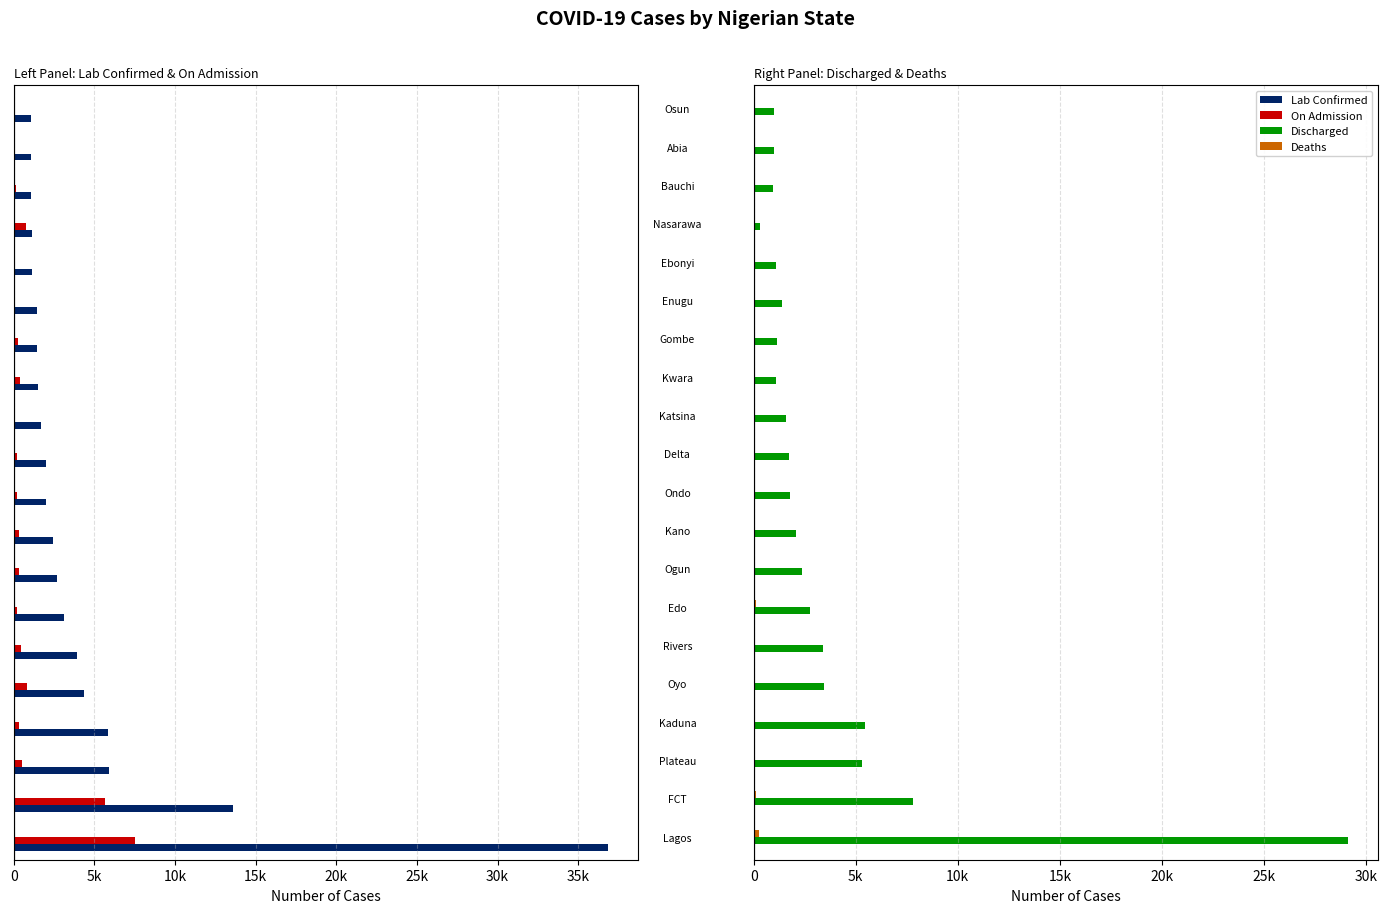

What is the sum of the Discharged values at Osun and Nasarawa?

1318